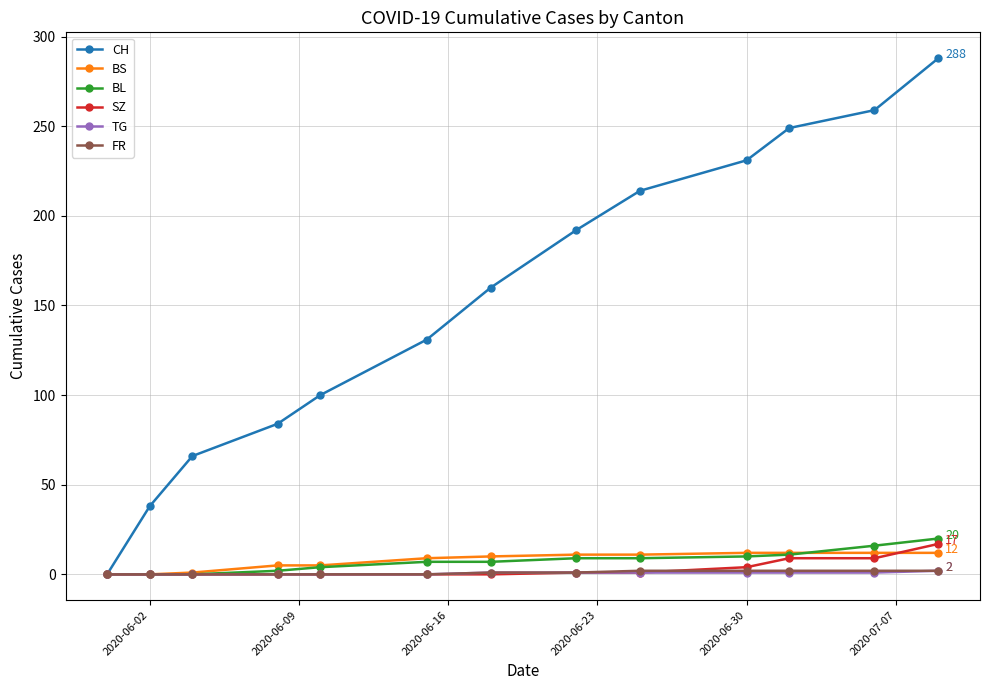

True or false: CH has more than 1 points higher than both neighbors.

False